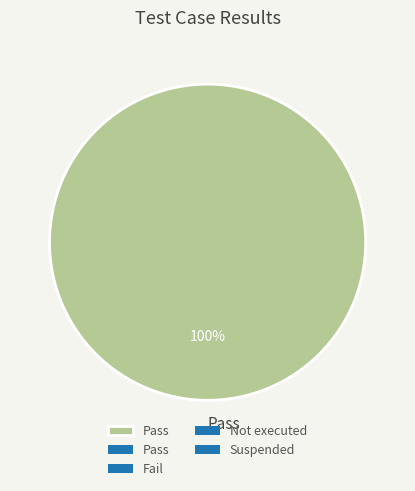

The Pass slice represents 85% of the pie. True or false?

False